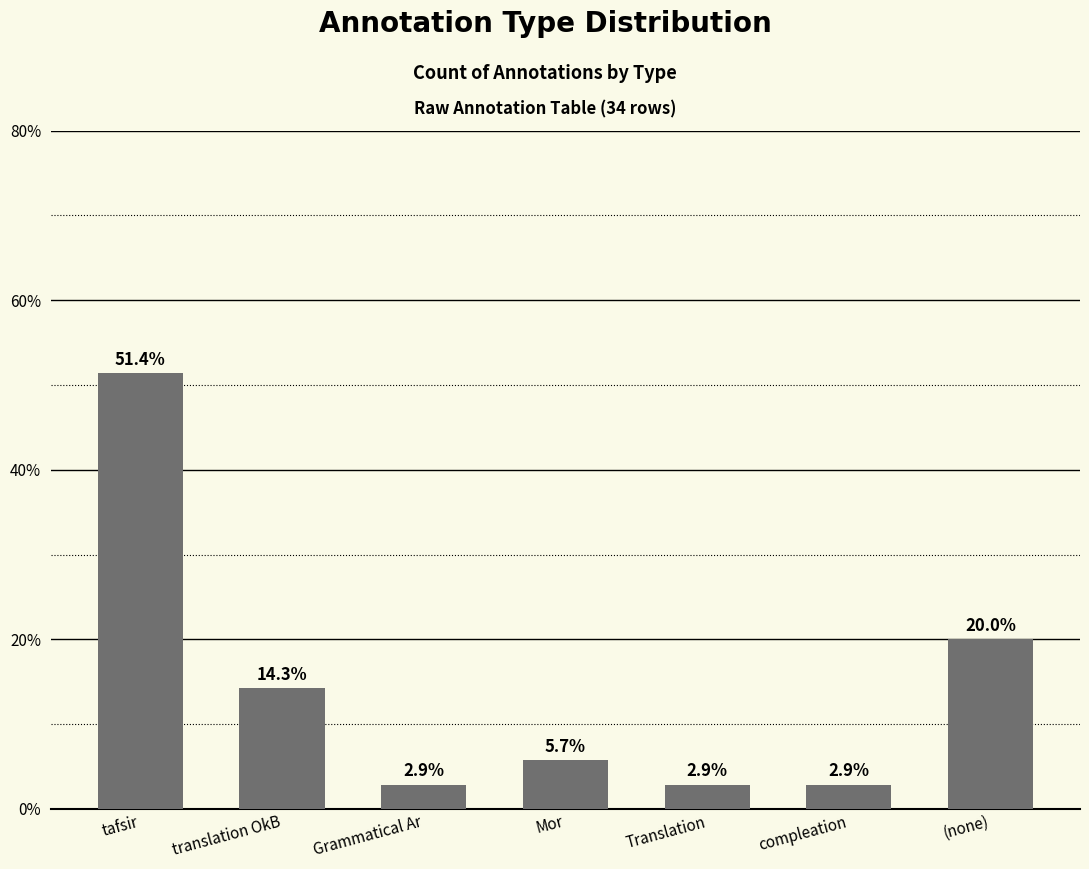

What is the difference between the maximum and second lowest values?

48.6